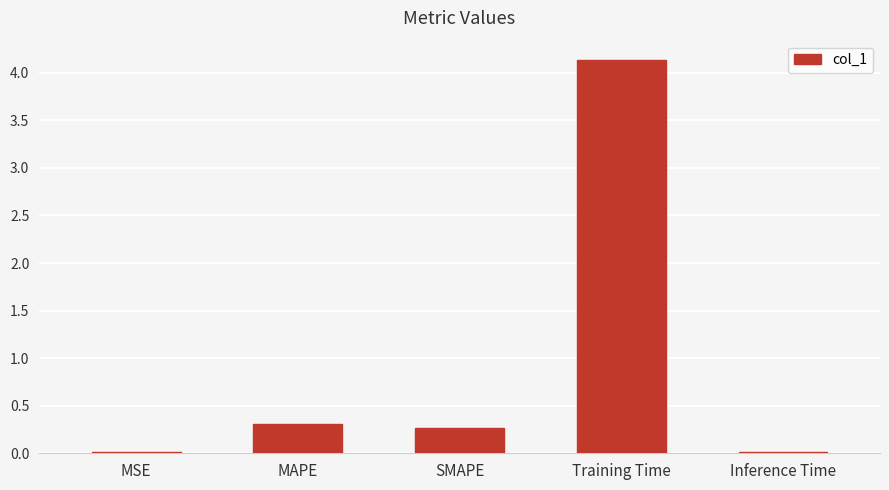

What is the sum of all values?

4.7